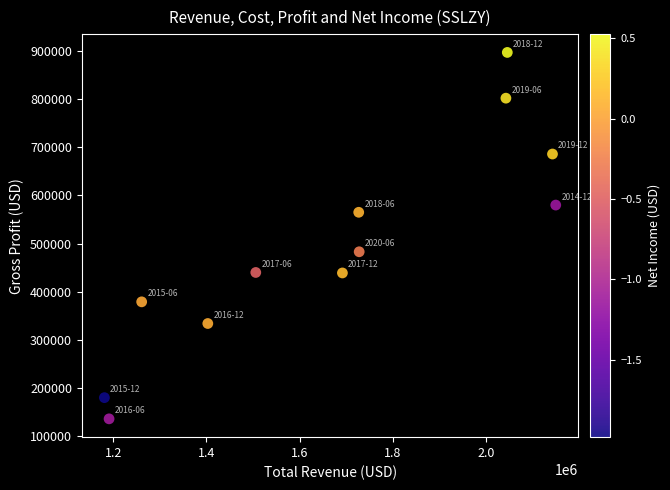

What Y value in the scatter plot is closest to 516500?

483000